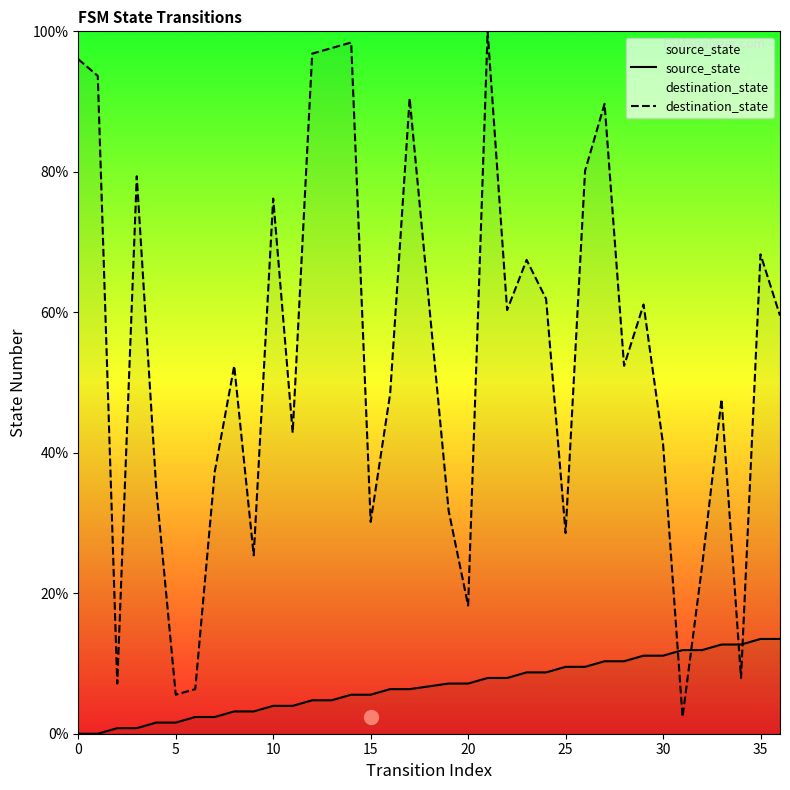

Rank the series by their average value, from lowest to highest.

source_state, destination_state